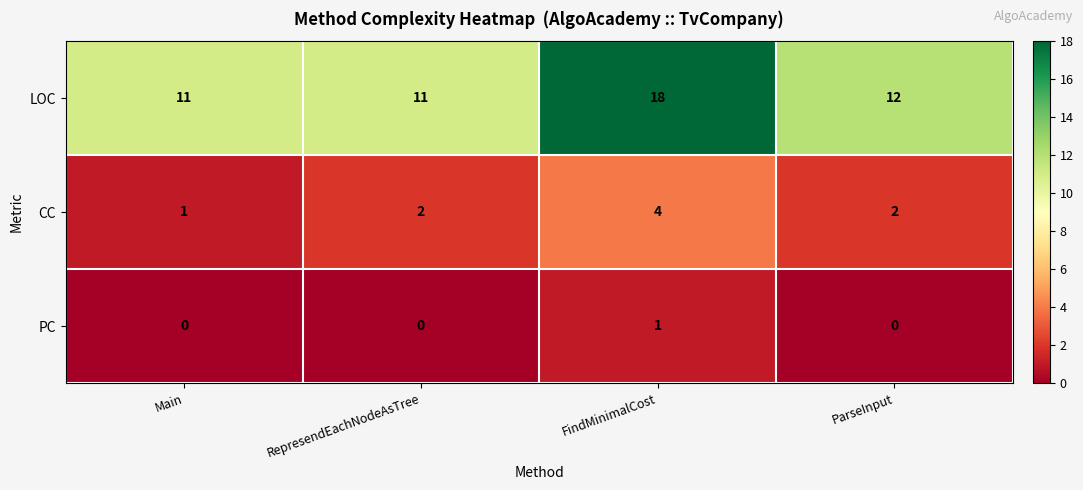

At FindMinimalCost, list the series in order from smallest to largest.

PC, CC, LOC